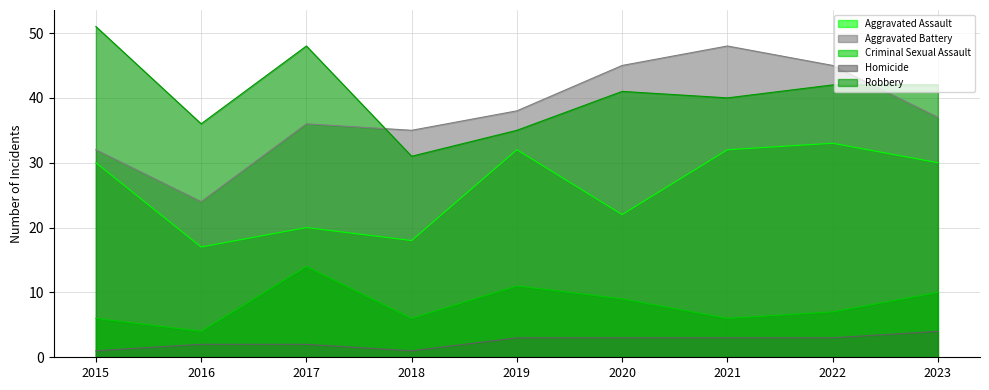

Reading right to left, extract all data points from this chart.

Aggravated Assault: 2023=30	2022=33	2021=32	2020=22	2019=32	2018=18	2017=20	2016=17	2015=30
Aggravated Battery: 2023=37	2022=45	2021=48	2020=45	2019=38	2018=35	2017=36	2016=24	2015=32
Criminal Sexual Assault: 2023=10	2022=7	2021=6	2020=9	2019=11	2018=6	2017=14	2016=4	2015=6
Homicide: 2023=4	2022=3	2021=3	2020=3	2019=3	2018=1	2017=2	2016=2	2015=1
Robbery: 2023=42	2022=42	2021=40	2020=41	2019=35	2018=31	2017=48	2016=36	2015=51